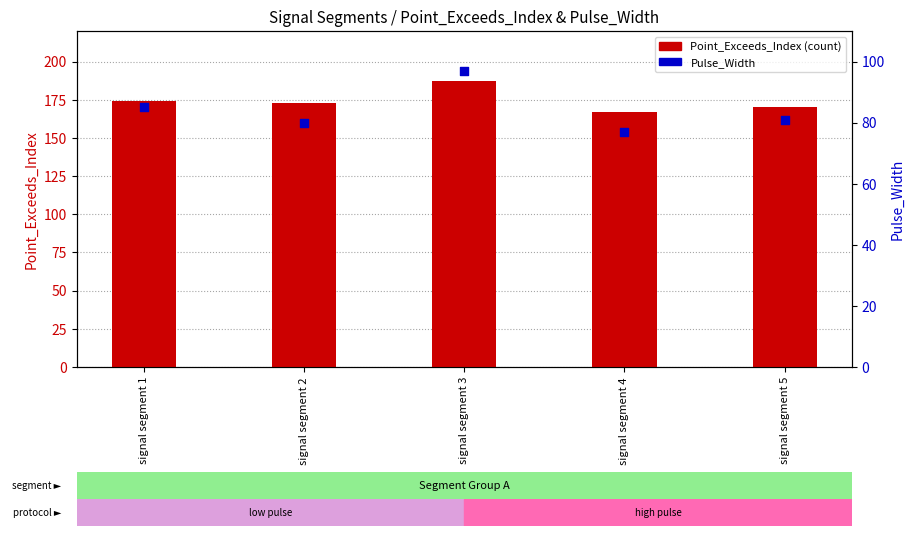

What is the total value across all series at signal segment 2?

253